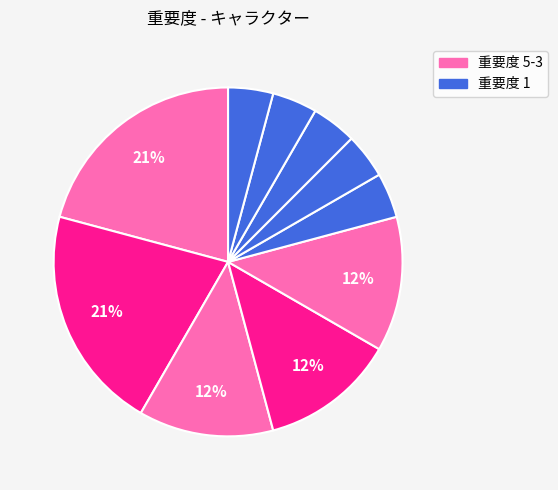

Count the number of slices in the pie.

10